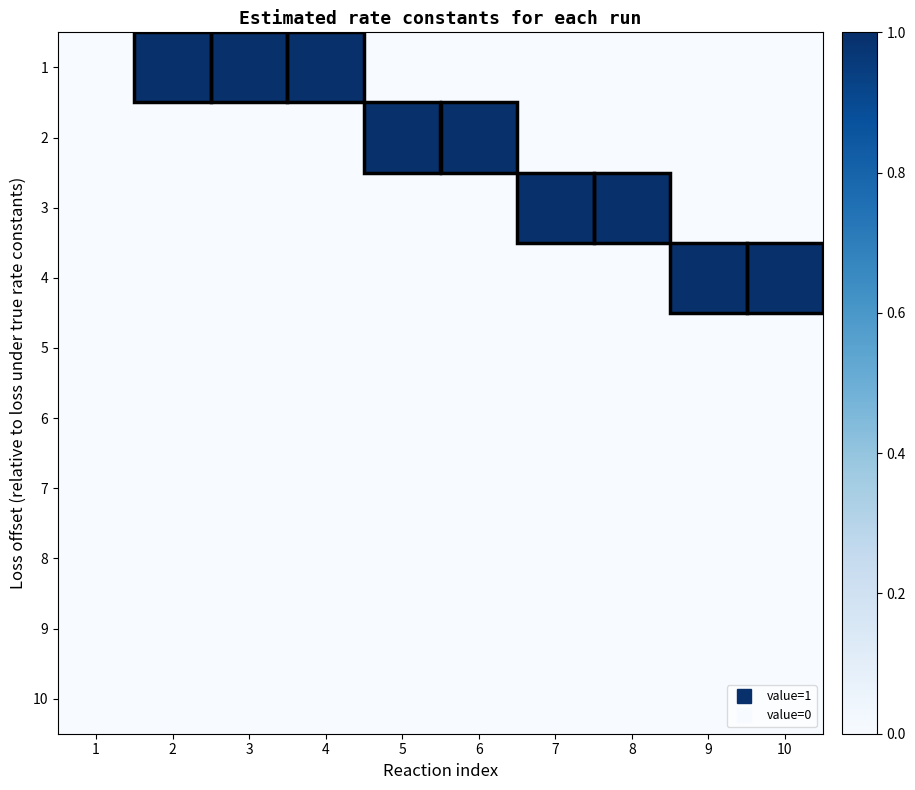

Count the number of categories in the chart.

10